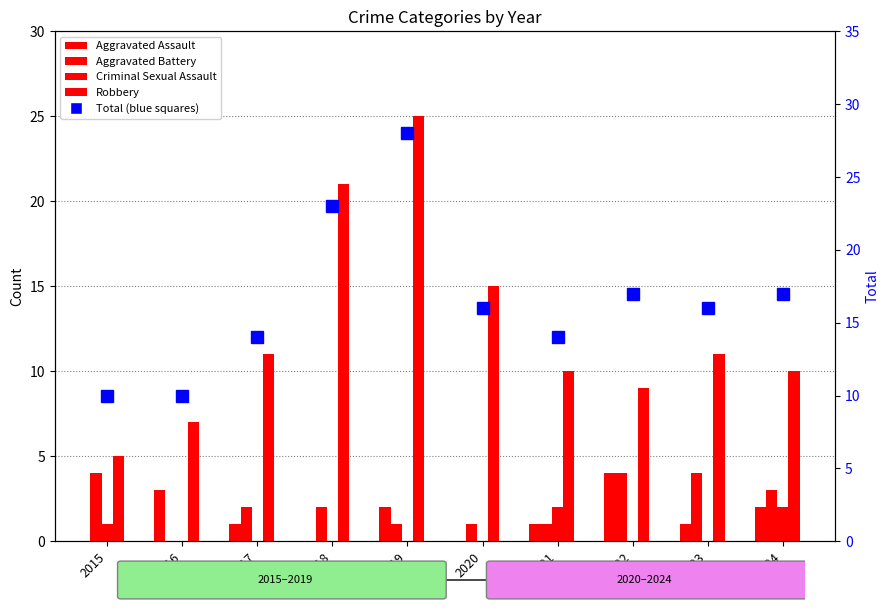

Is the value of Criminal Sexual Assault at 2018 greater than the value of Total at 2021?

No